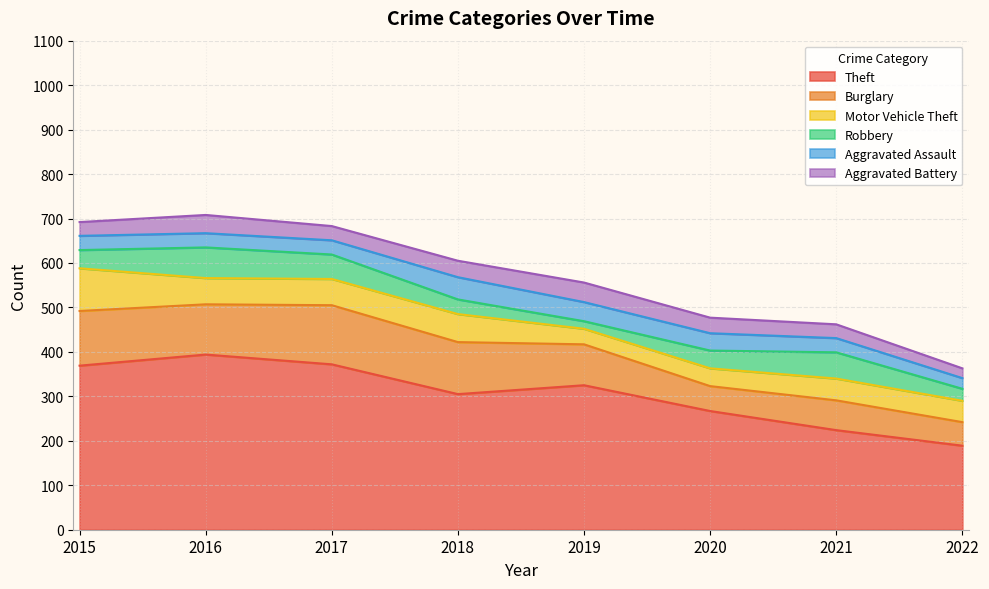

What is the spread (max minus min) of values at 2015?

338